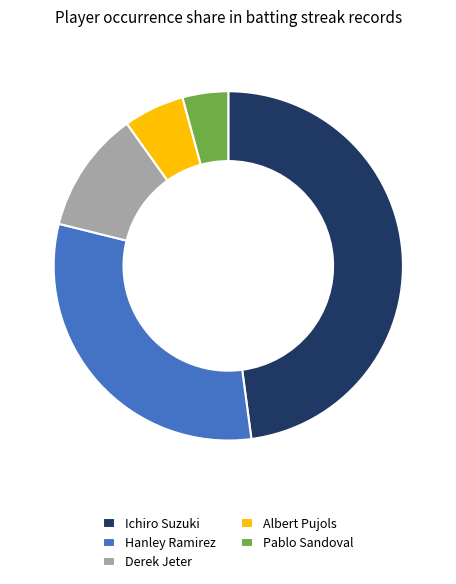

Which slice is the largest?

Ichiro Suzuki